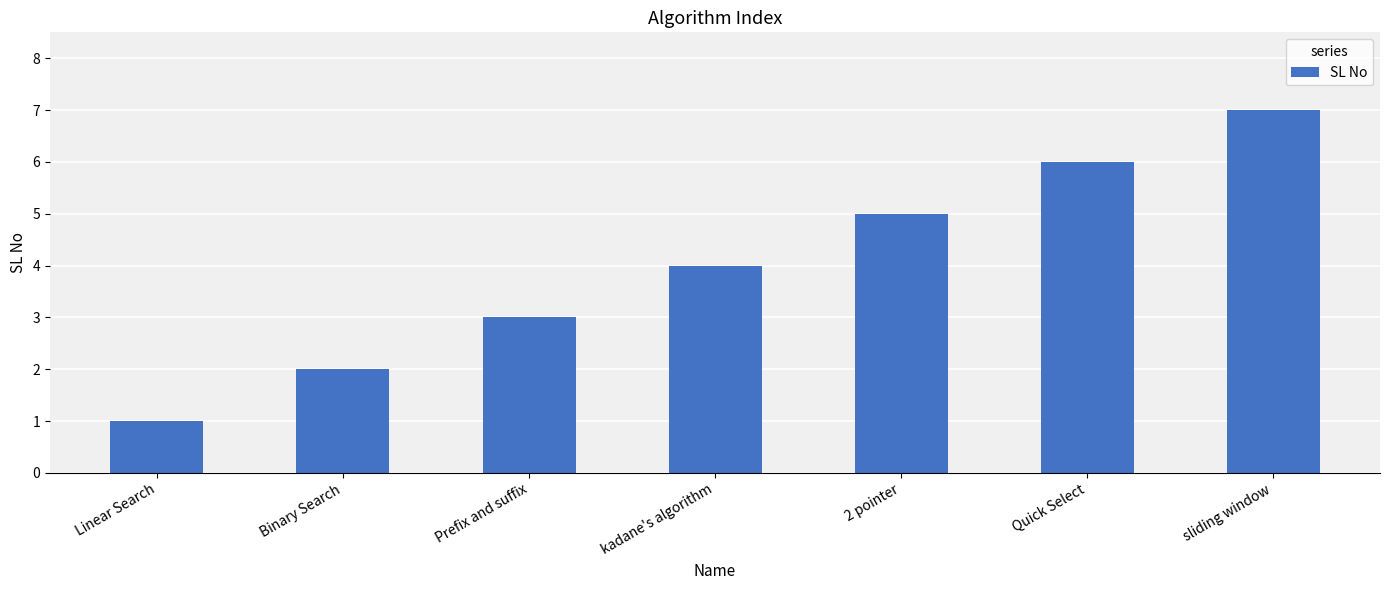

True or false: the data shows 1 at Linear Search.

True